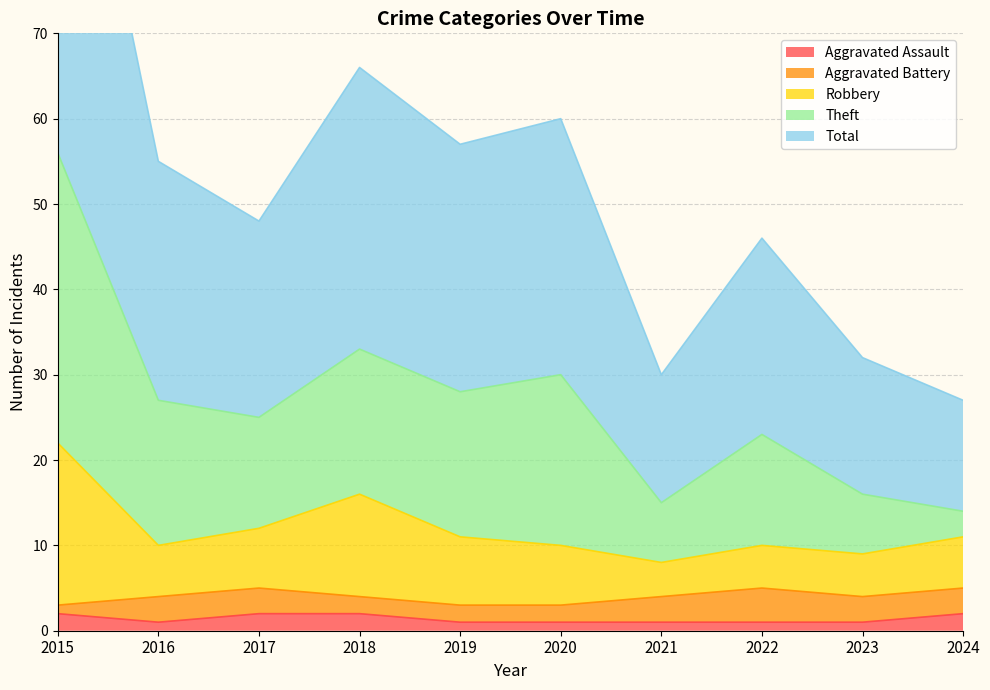

Is it true that Robbery equals 6 at 2017?

False